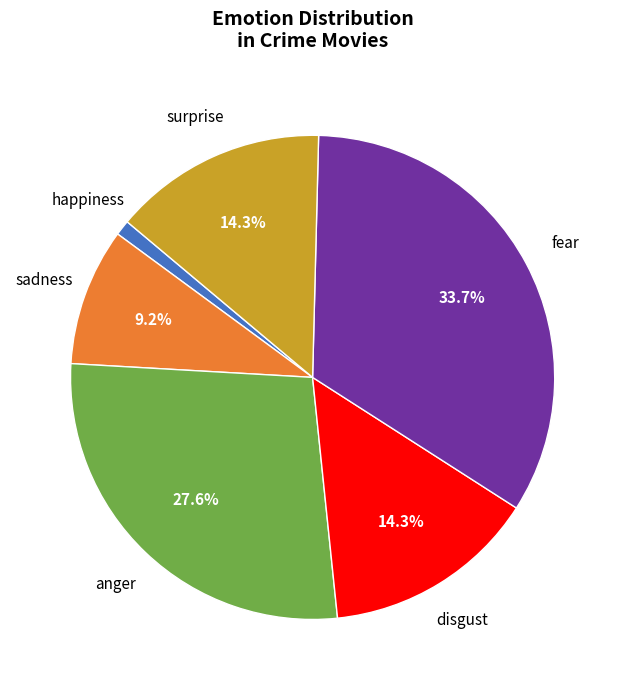

Is there a majority slice in this chart?

No